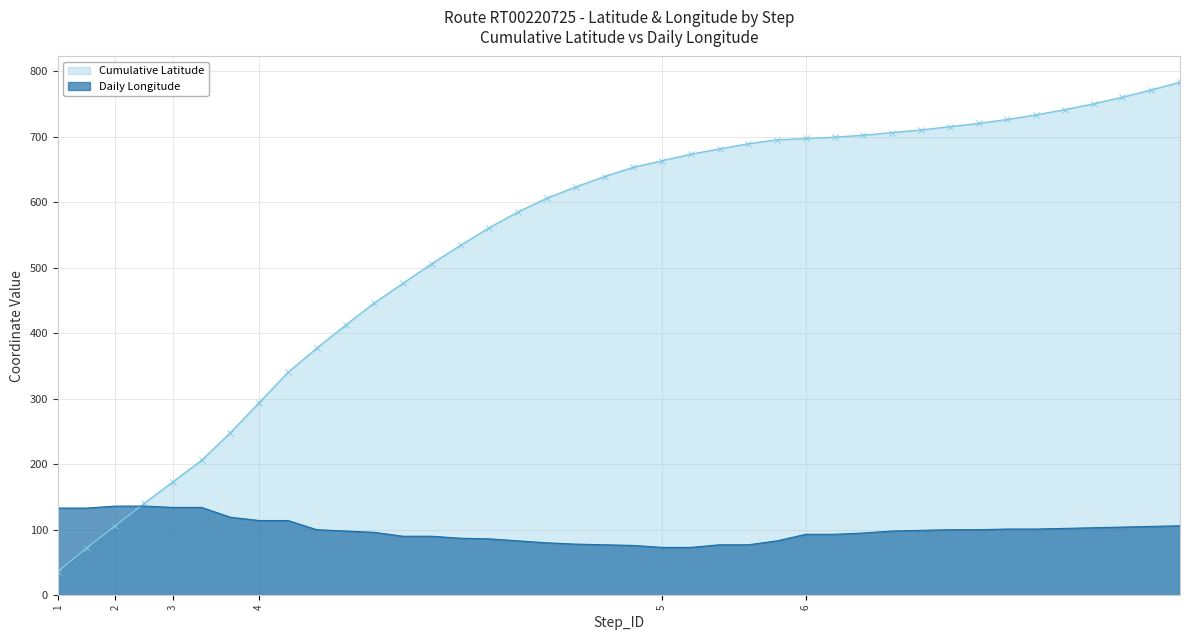

Read the Daily Longitude value at 3.

134.0